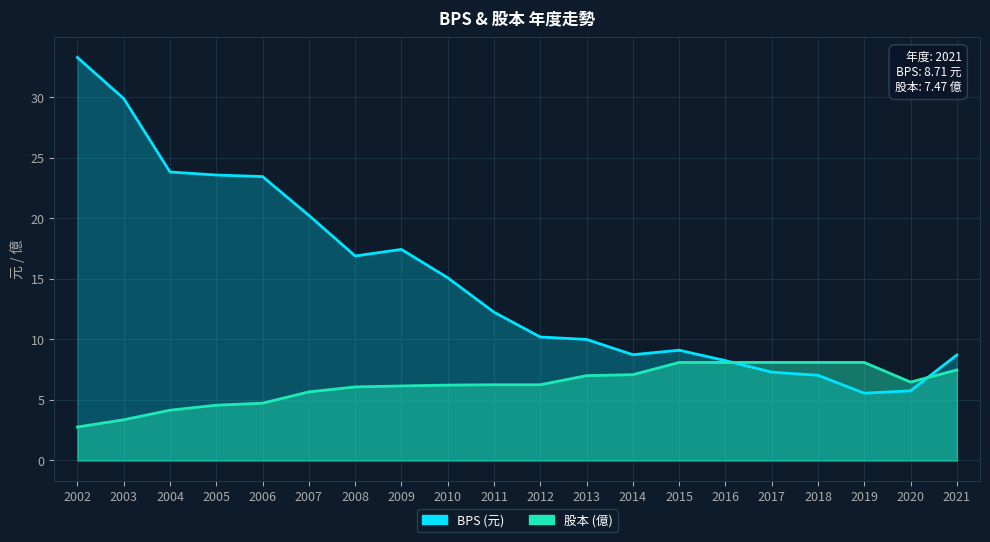

The value of BPS at 2015 is 9.1. True or false?

True